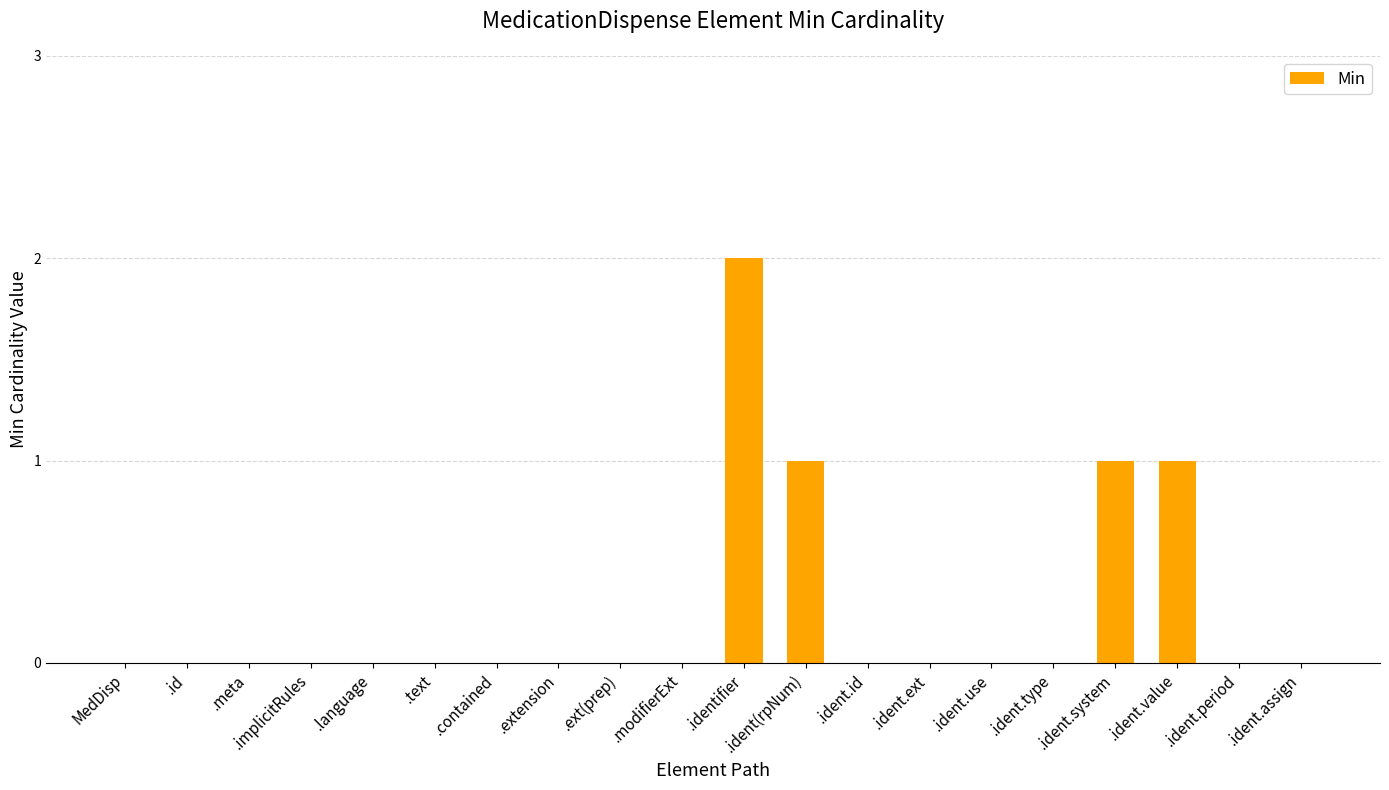

Are the bars grouped side by side (vs. stacked)?

No